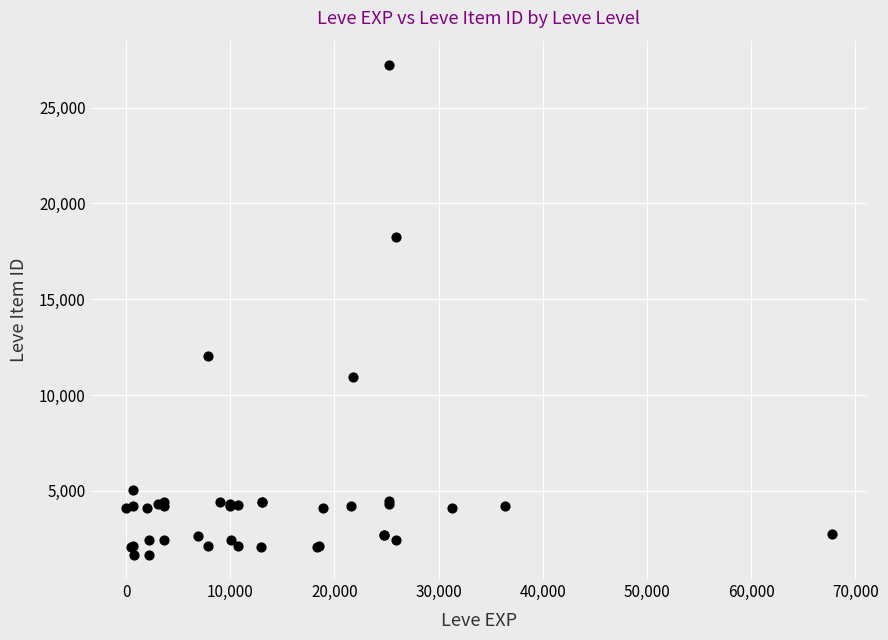

What Y value in the scatter plot is closest to 14448?

12018